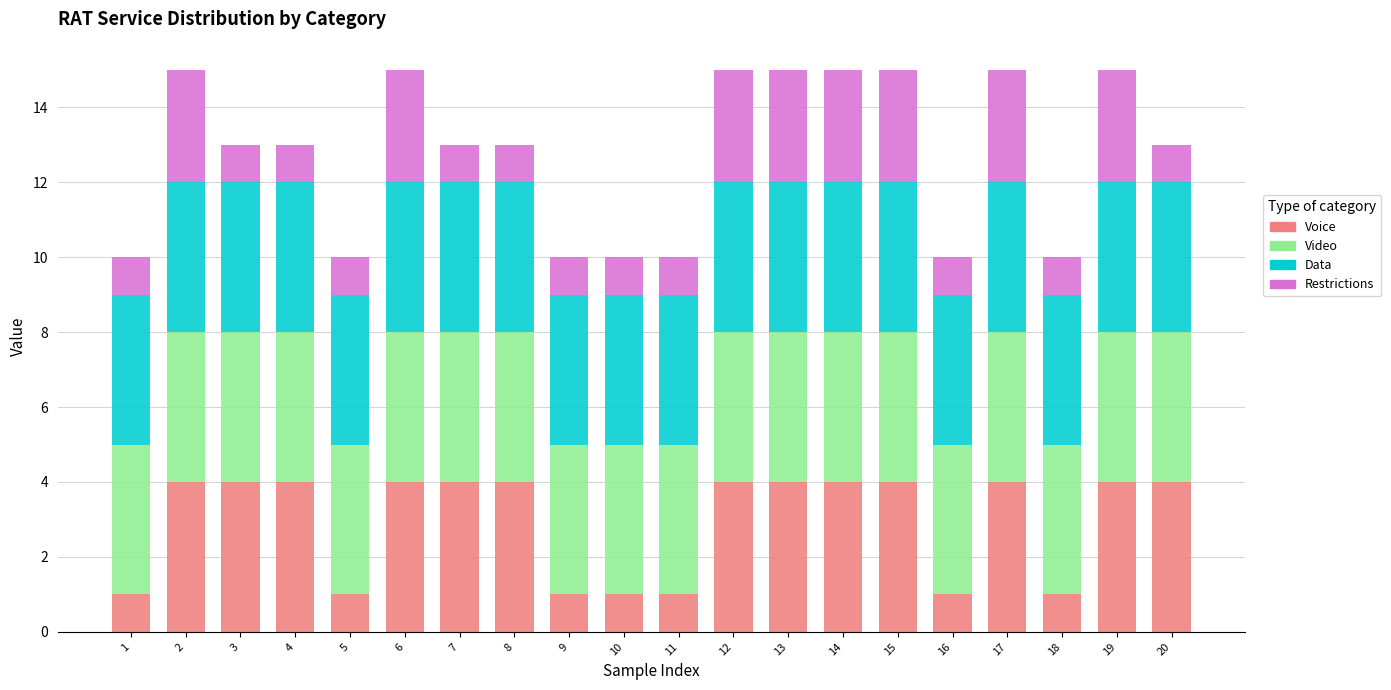

True or false: Voice has a value of 7 at 17.

False